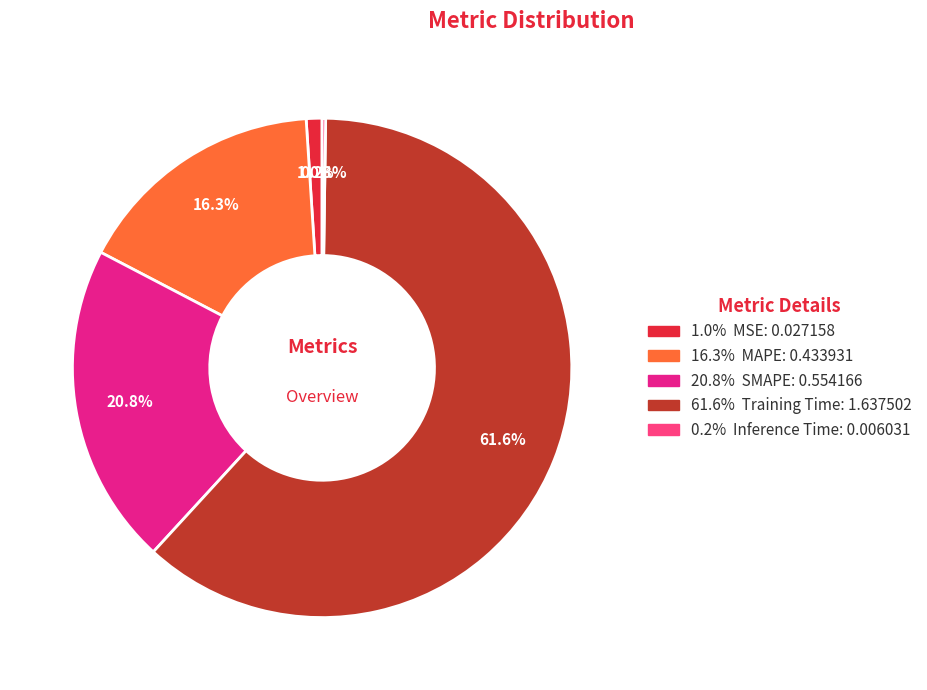

Is there a majority slice in this chart?

Yes